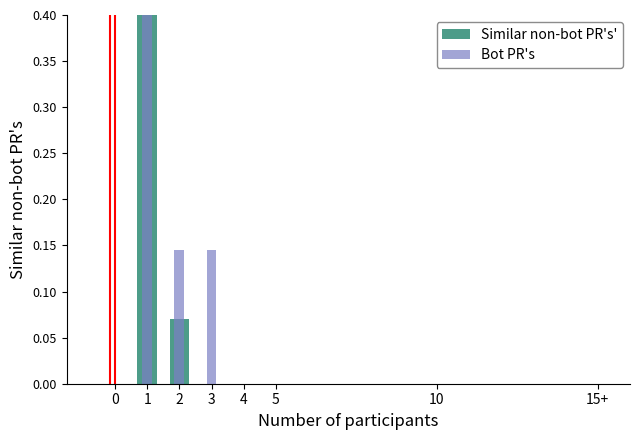

At 2, list the series in order from largest to smallest.

Bot PR's, Similar non-bot PR's'